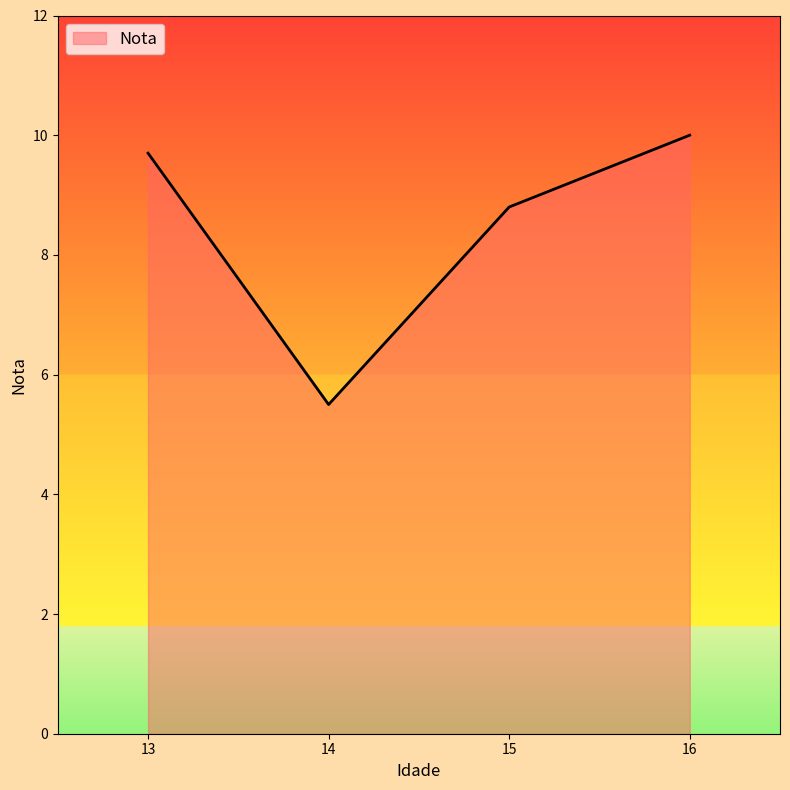

The value at 14 is 5.5. True or false?

True